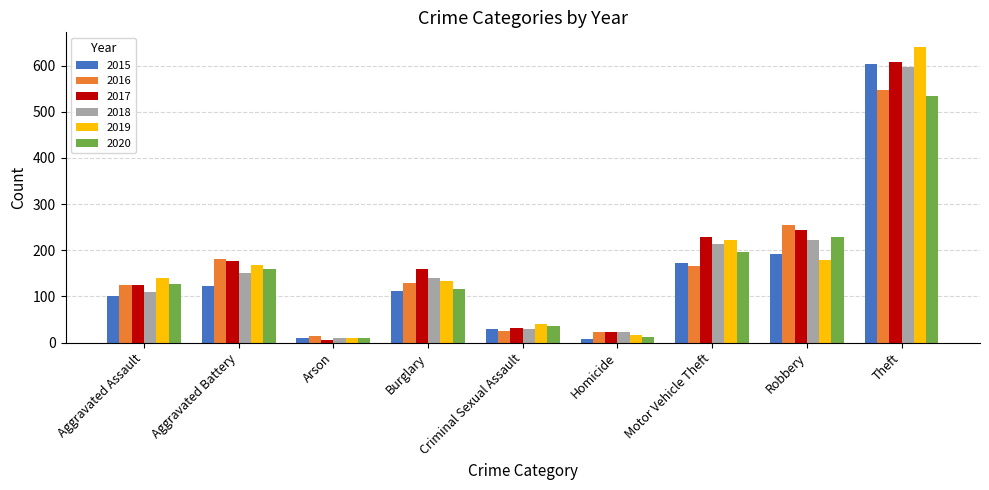

Which category has the lowest value in the 2018 series?

Arson